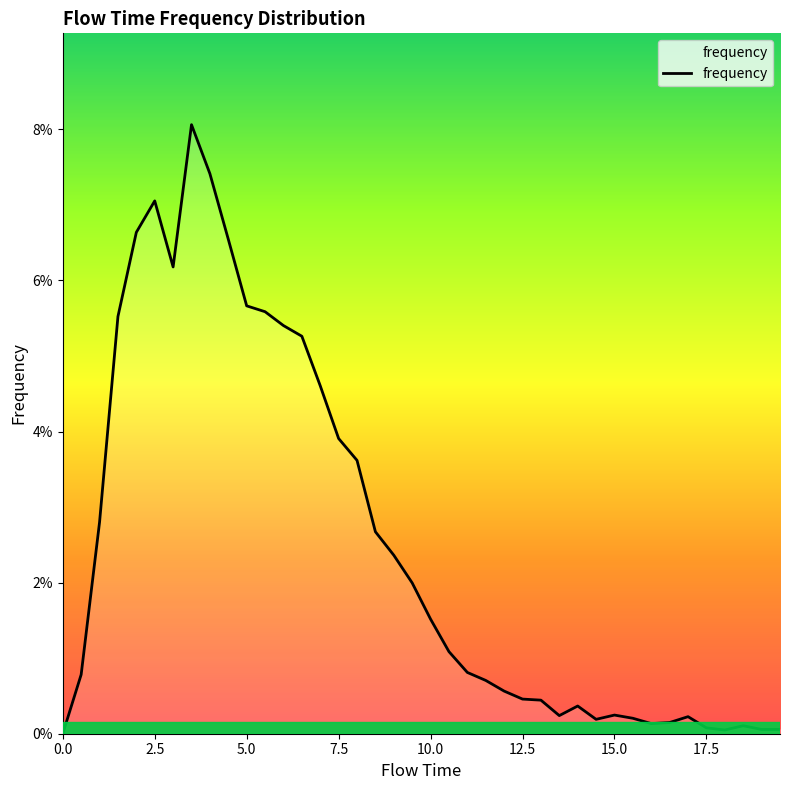

Is this an area chart (filled region under the line)?

Yes